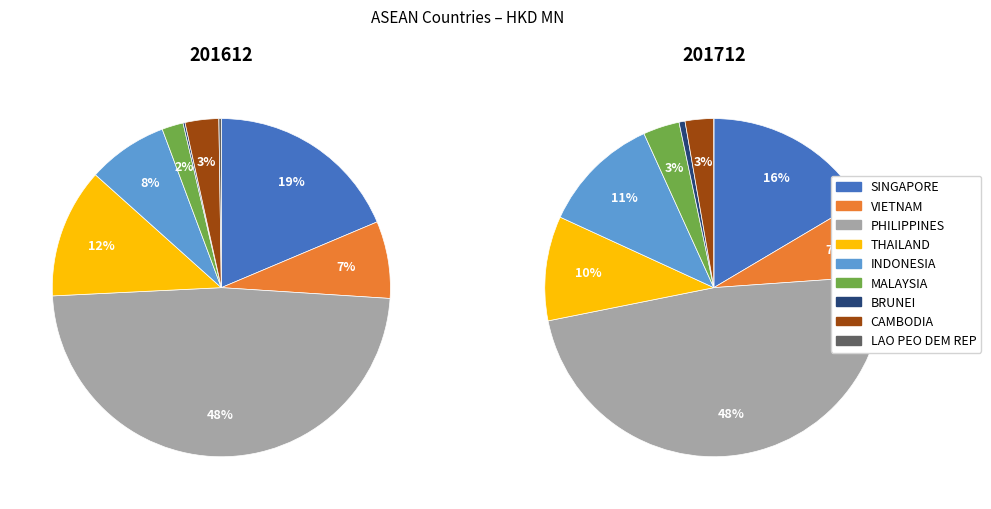

The LAO PEO DEM REP slice represents 1% of the pie. True or false?

False